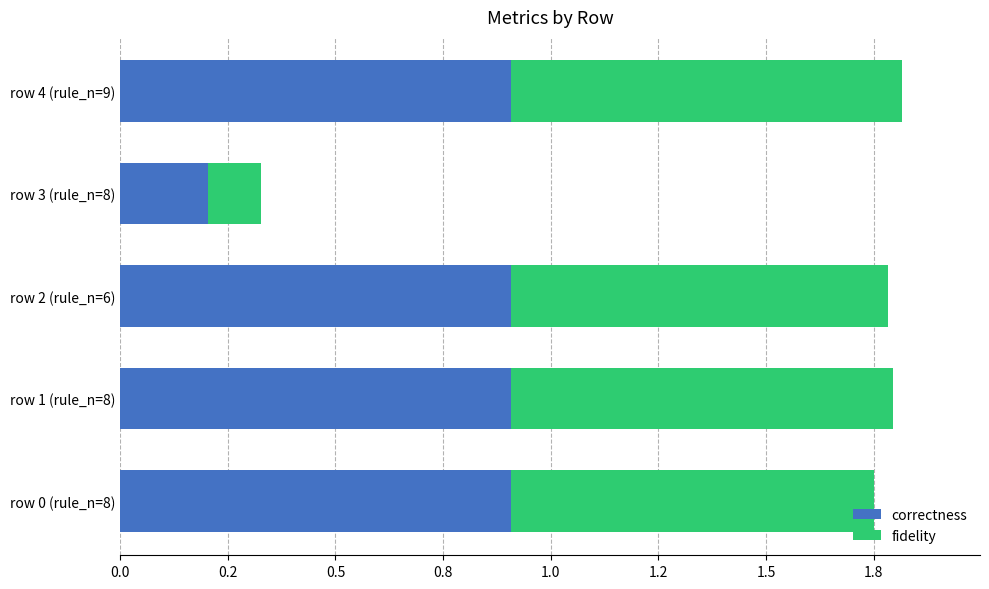

What are all the series names shown in the legend?

correctness, fidelity